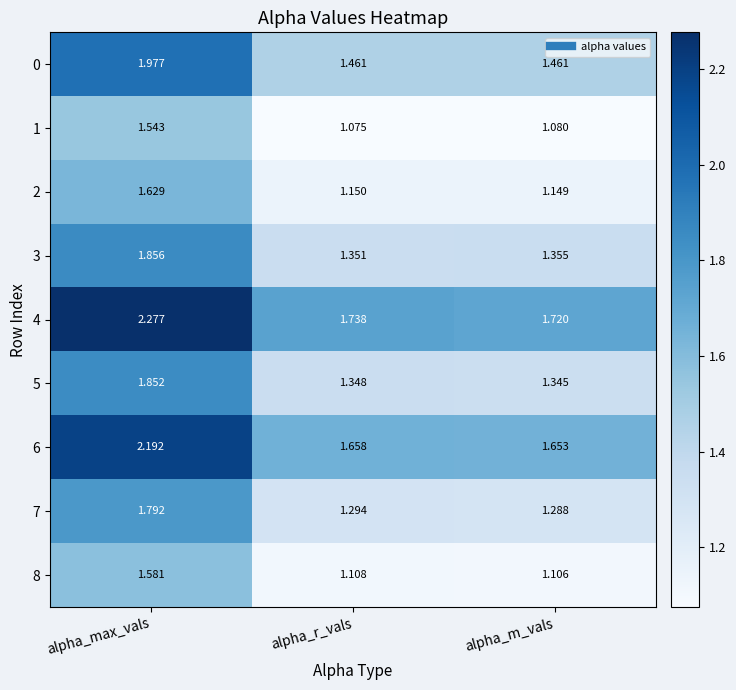

Is the value of 0 at alpha_m_vals greater than the value of 7 at alpha_m_vals?

Yes